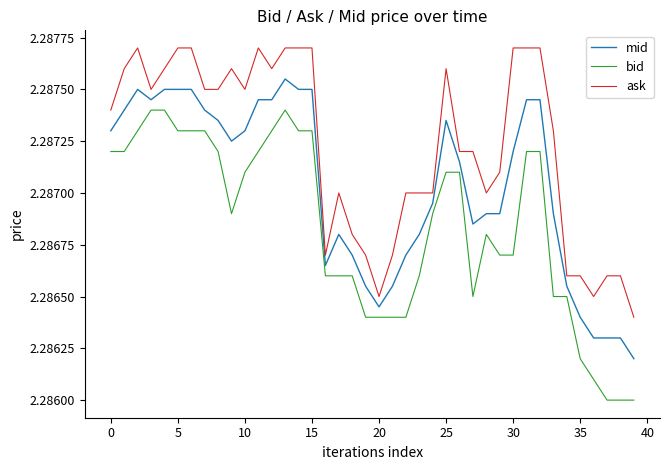

List the series in order of their overall mean, lowest first.

bid, mid, ask